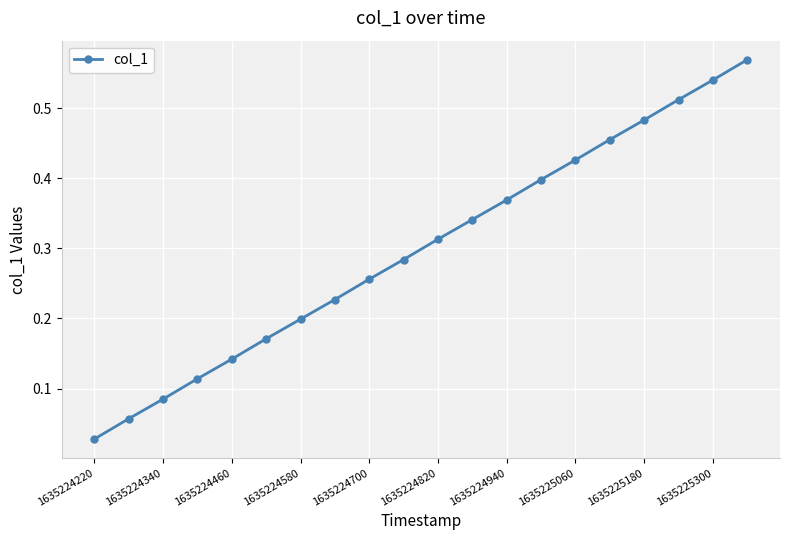

True or false: there are more than 0 points higher than both neighbors.

False